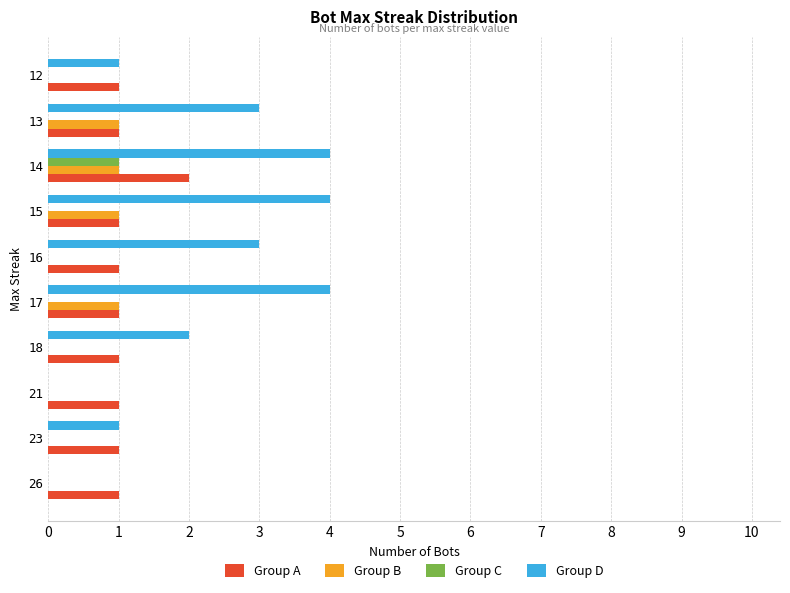

At which label does Group A reach its peak?

14